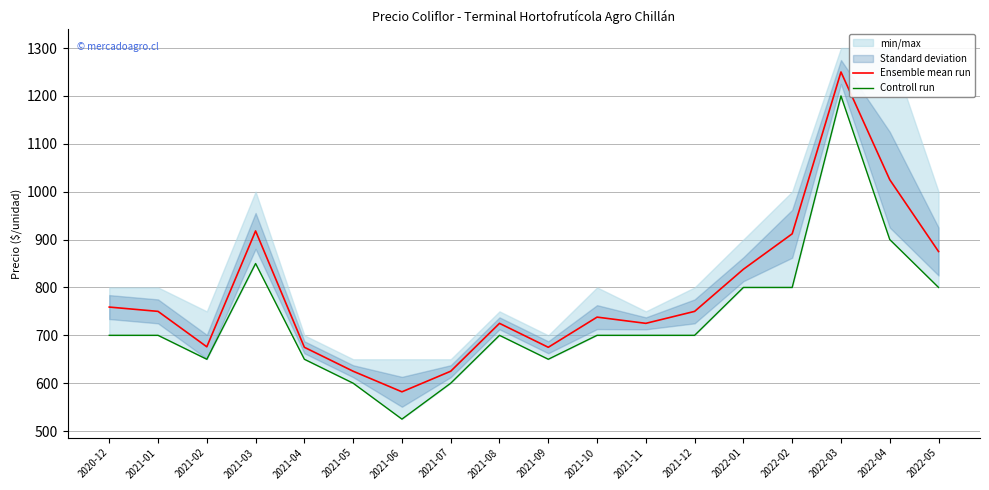

Where does the Controll run series first go above 700?

2021-03